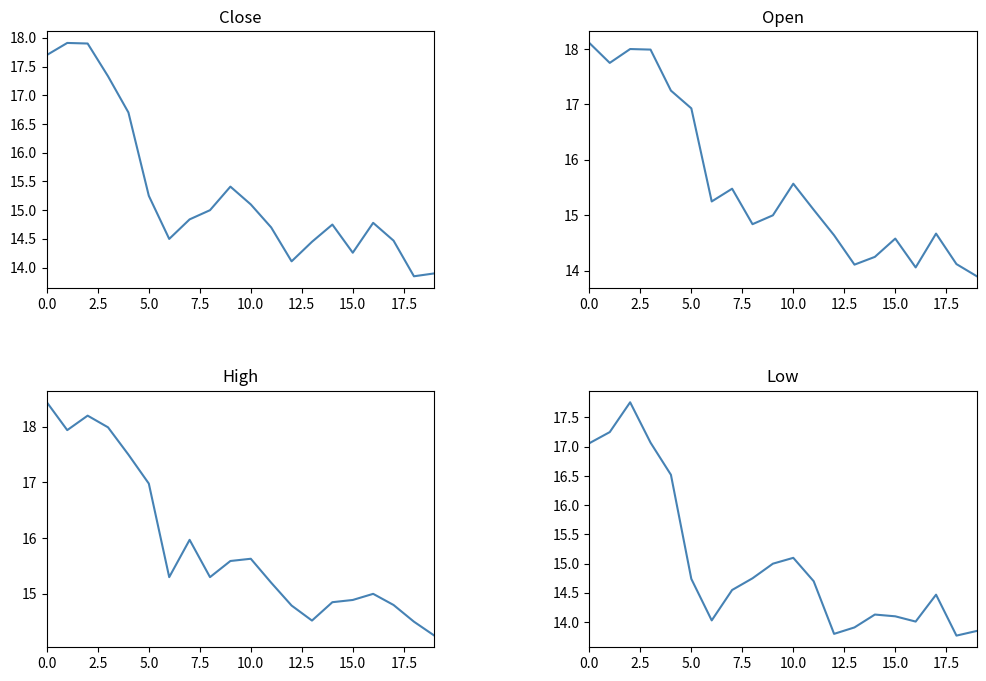

What is the spread (max minus min) of values at 19?

0.4